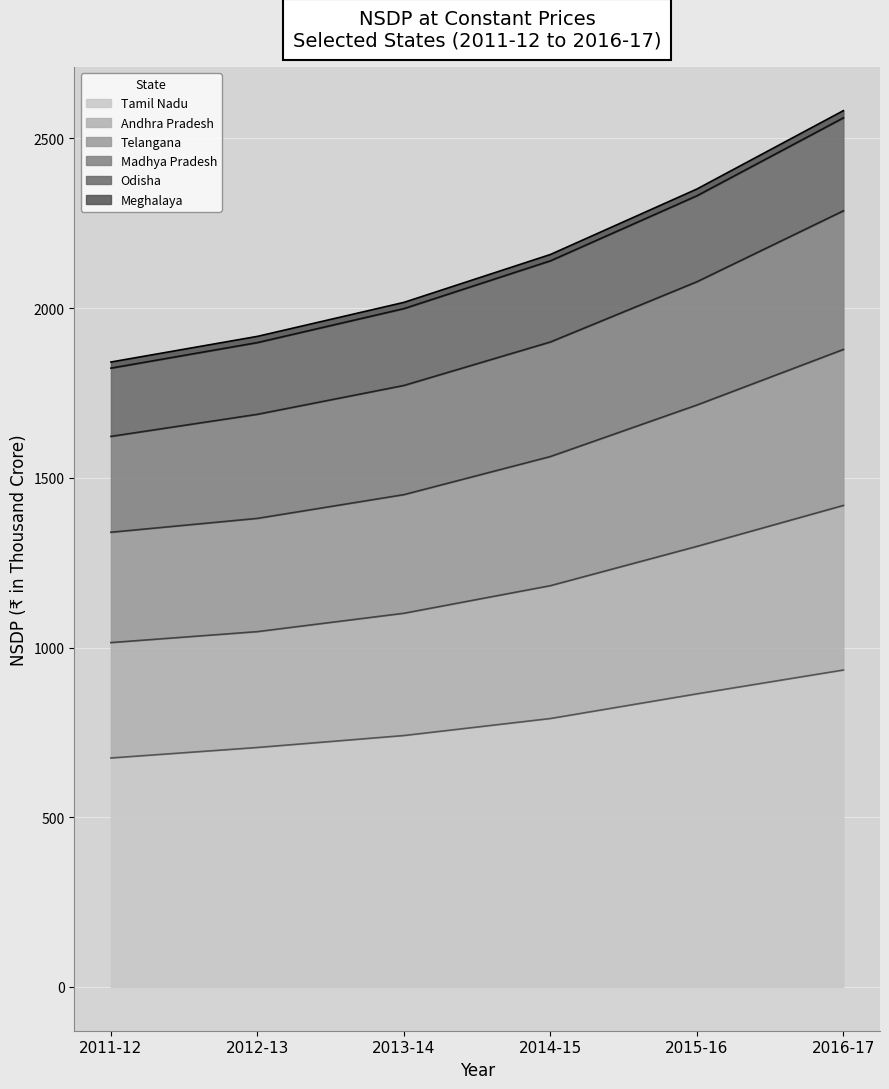

What is the total value across all series at 2011-12?

1841.1